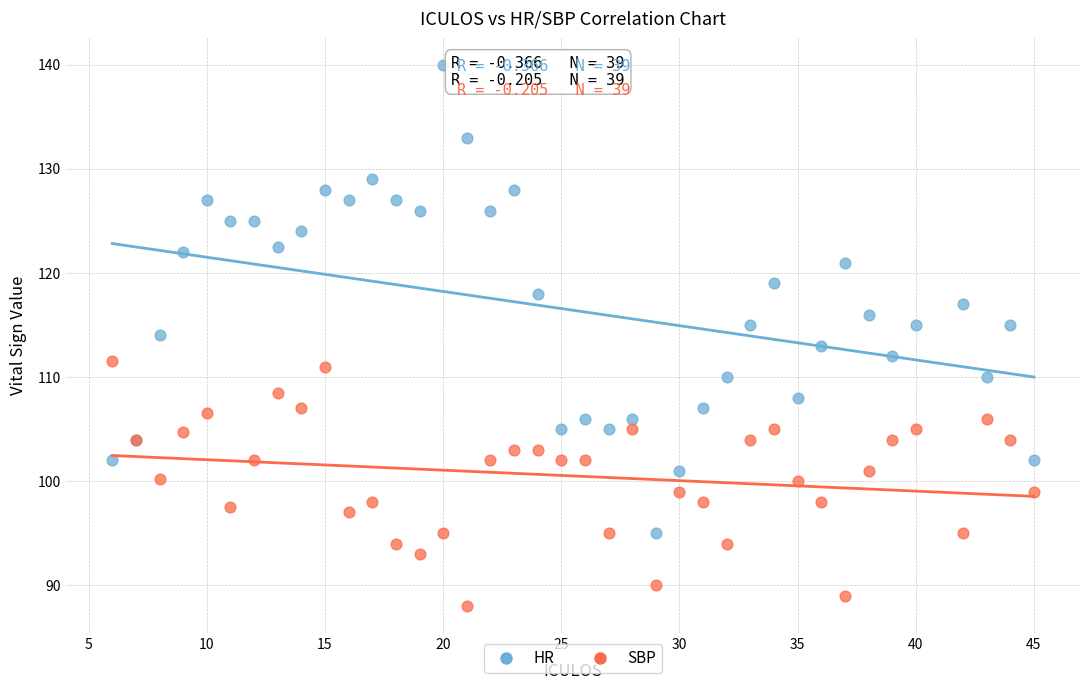

What is the X range (max minus min) for the scatter plot?

39.0